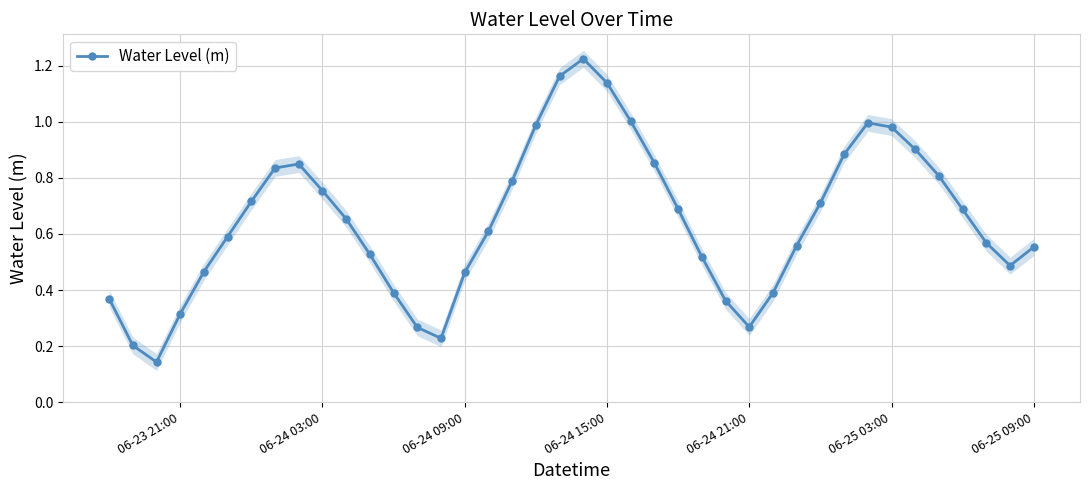

True or false: Water Level (m) has more than 0 interior local peaks.

True